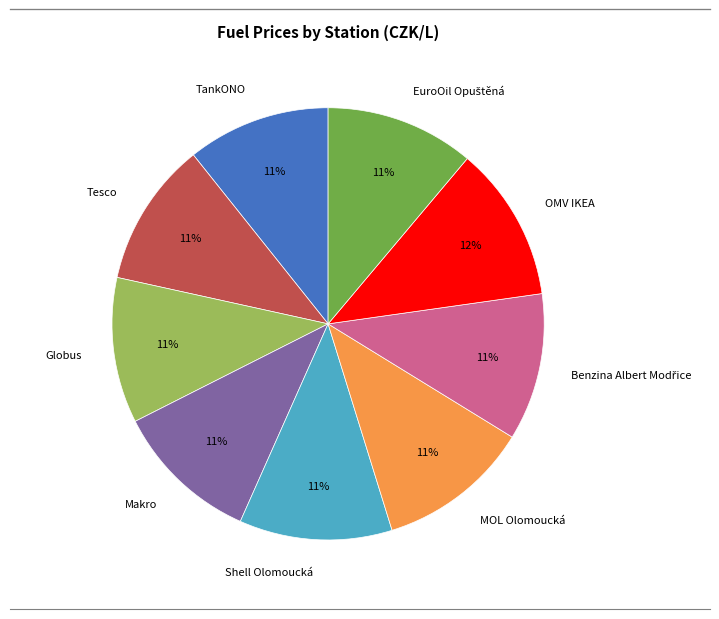

To the nearest percent, what percentage of the pie is Makro?

11%